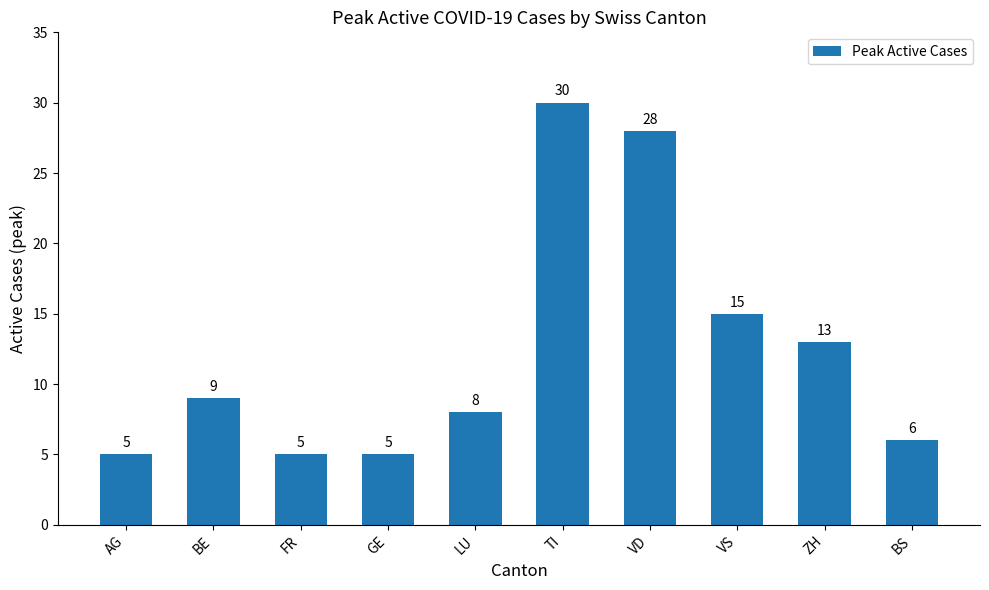

Between VS and TI, which is larger?

TI